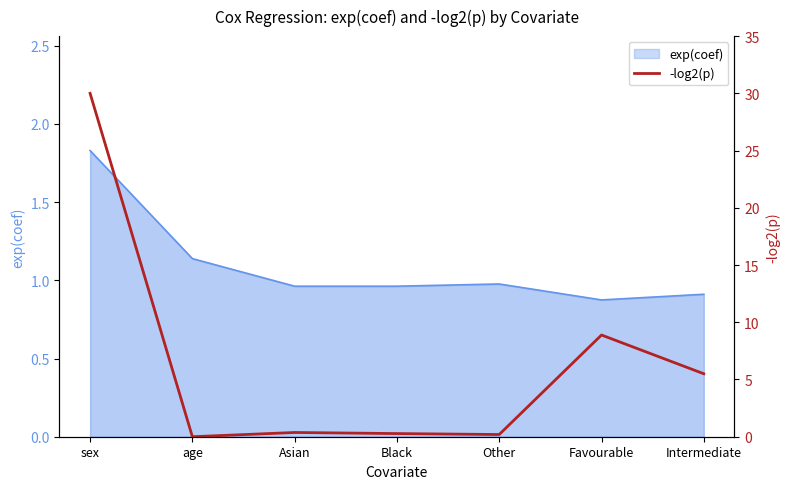

The chart shows a value of 0.0 at age. True or false?

True